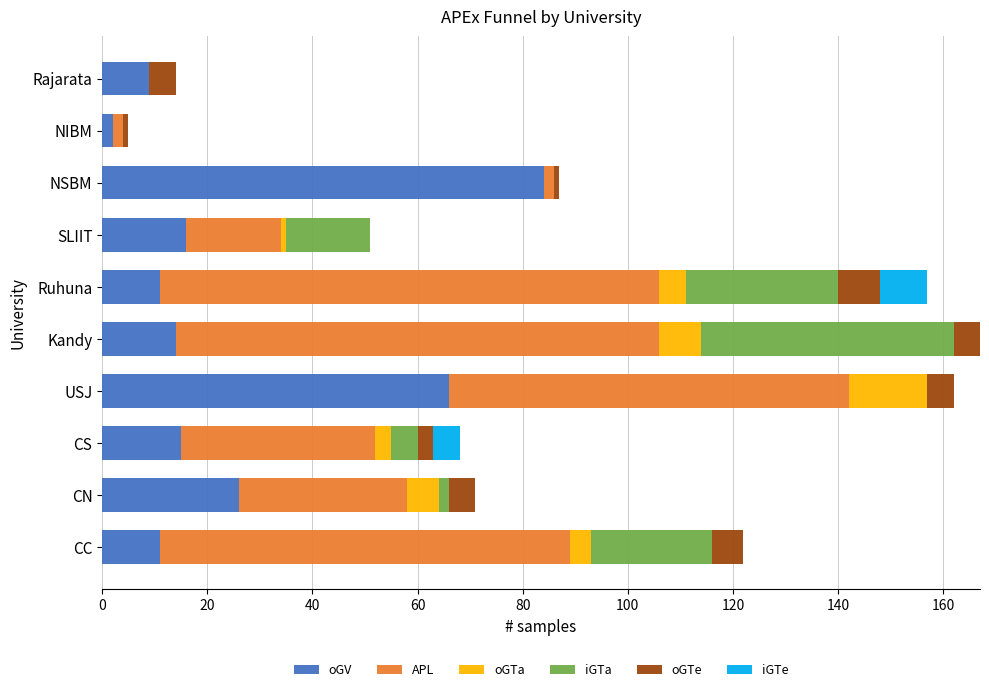

What is the highest value of the oGV series?

84